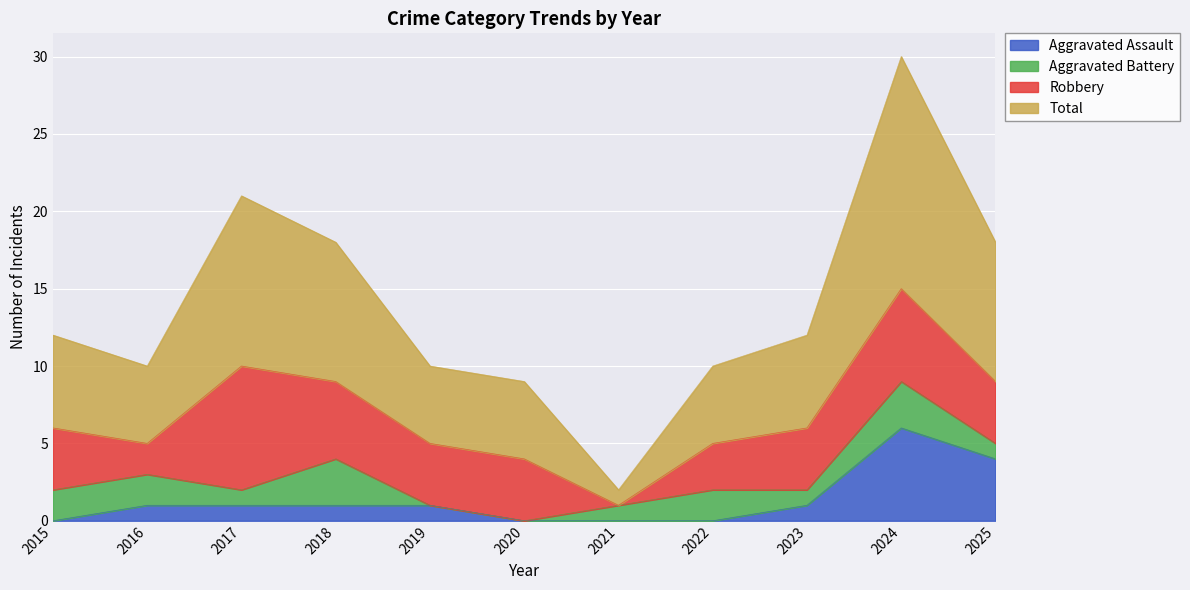

What is the average value of the Total series?

14